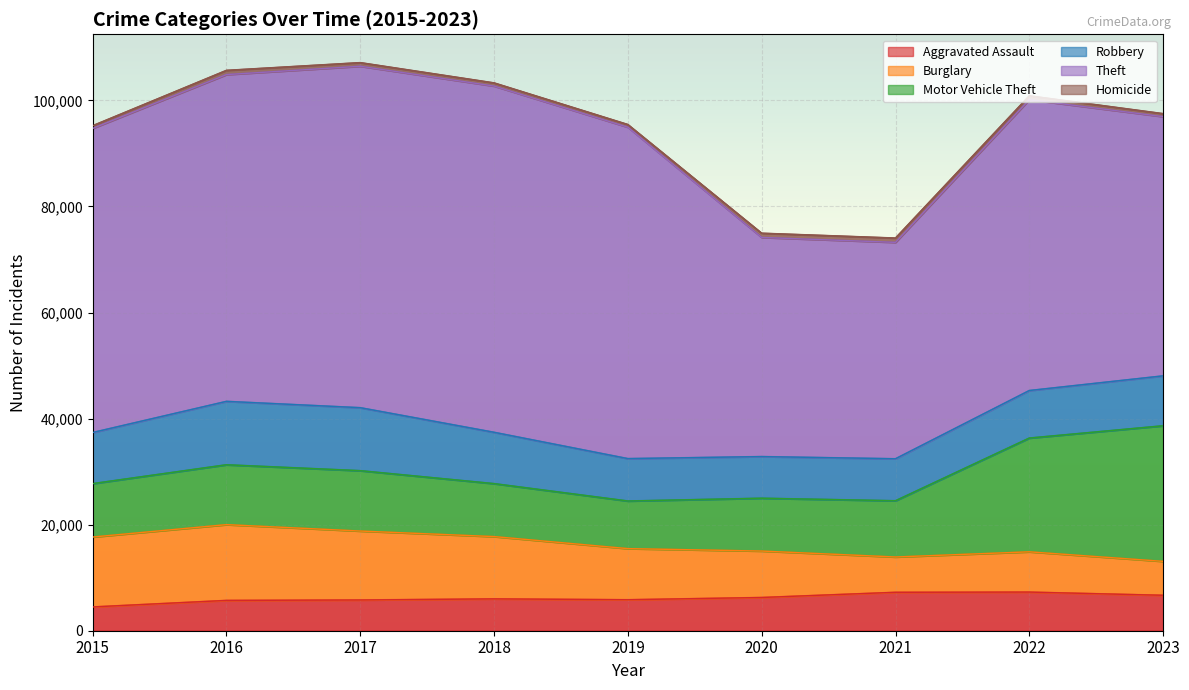

The Burglary series shows 13001 at 2017. True or false?

True